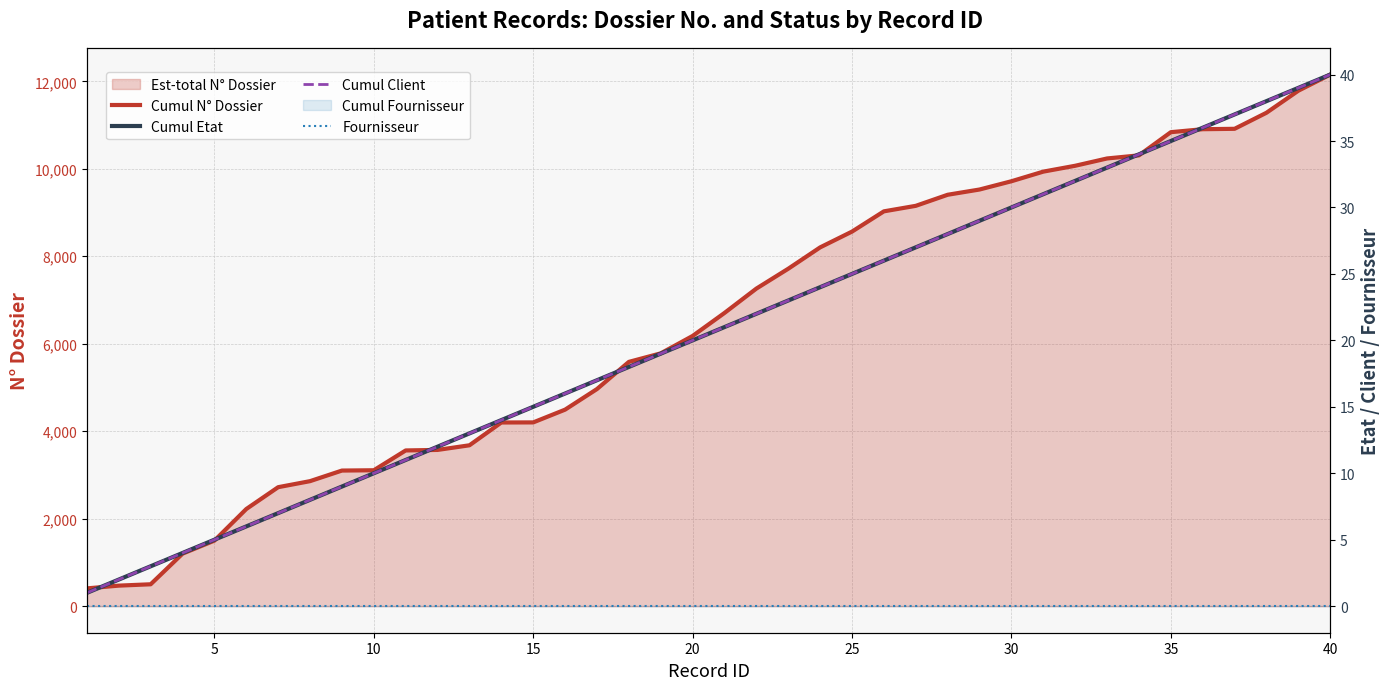

Reading right to left, transcribe all the data shown in this chart.

Cumul N° Dossier: 12154	11785	11281	10914	10905	10837	10307	10236	10069	9935	9715	9526	9406	9153	9027	8564	8203	7715	7261	6704	6178	5780	5585	4964	4493	4201	4199	3678	3572	3560	3107	3100	2858	2720	2221	1498	1200	500	469	406
Cumul Etat: 40	39	38	37	36	35	34	33	32	31	30	29	28	27	26	25	24	23	22	21	20	19	18	17	16	15	14	13	12	11	10	9	8	7	6	5	4	3	2	1
Cumul Client: 40	39	38	37	36	35	34	33	32	31	30	29	28	27	26	25	24	23	22	21	20	19	18	17	16	15	14	13	12	11	10	9	8	7	6	5	4	3	2	1
Fournisseur: 0	0	0	0	0	0	0	0	0	0	0	0	0	0	0	0	0	0	0	0	0	0	0	0	0	0	0	0	0	0	0	0	0	0	0	0	0	0	0	0